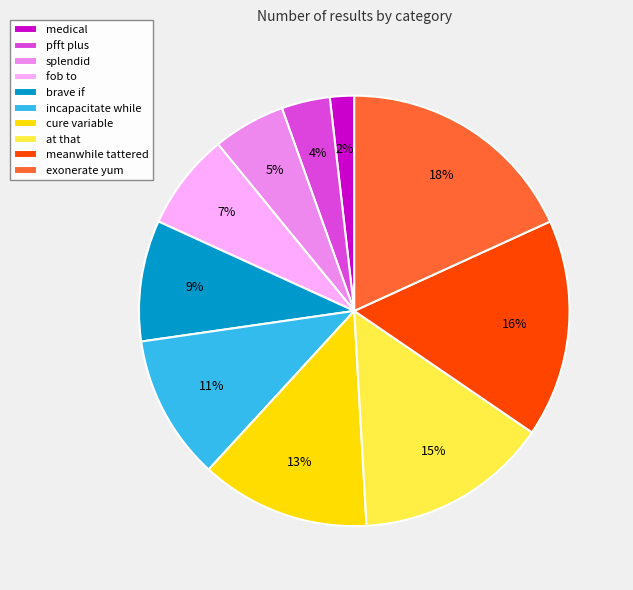

True or false: cure variable accounts for 13% of the total.

True